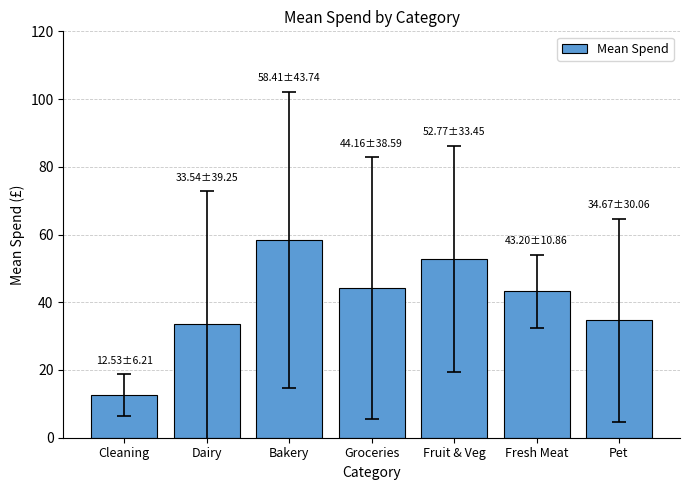

Does the chart contain stacked bars?

No